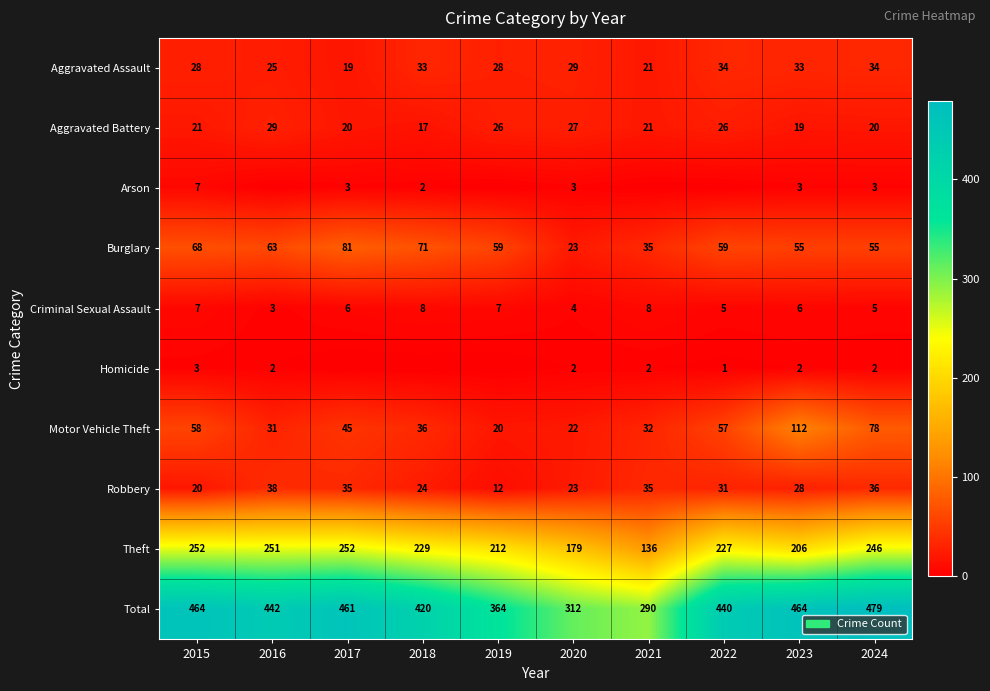

Where is Motor Vehicle Theft nearest to the value 66?

2015